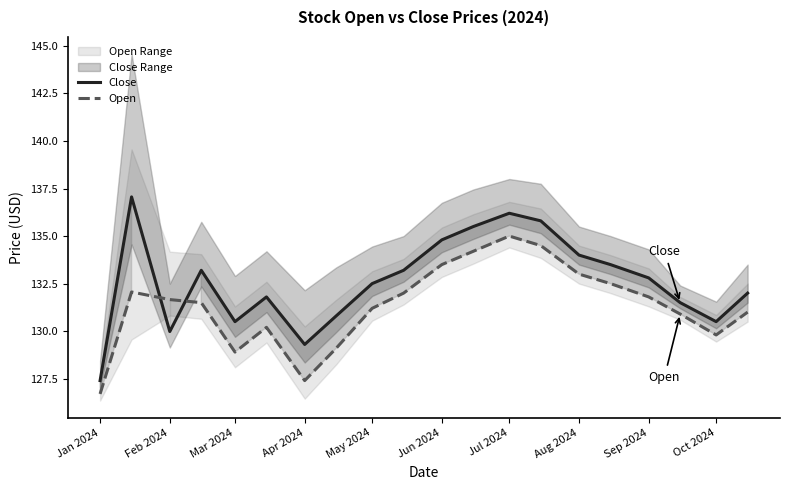

The Close series shows 176.6 at Aug 2024. True or false?

False